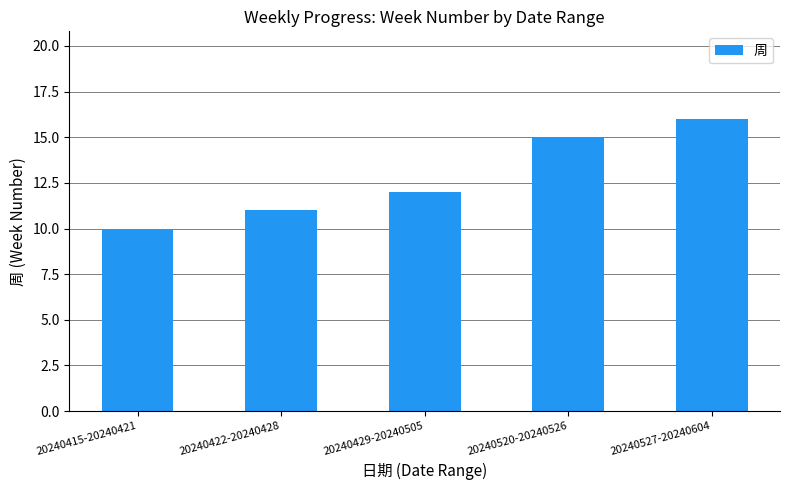

List the labels in order of value, smallest first.

20240415-20240421, 20240422-20240428, 20240429-20240505, 20240520-20240526, 20240527-20240604